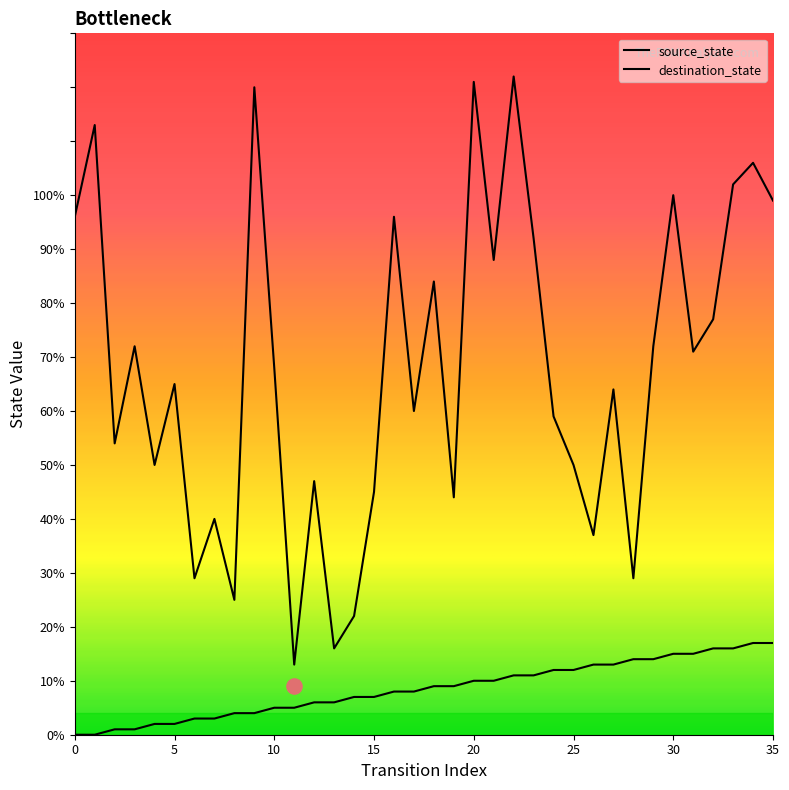

At how many categories does at least one series exceed 77?

13